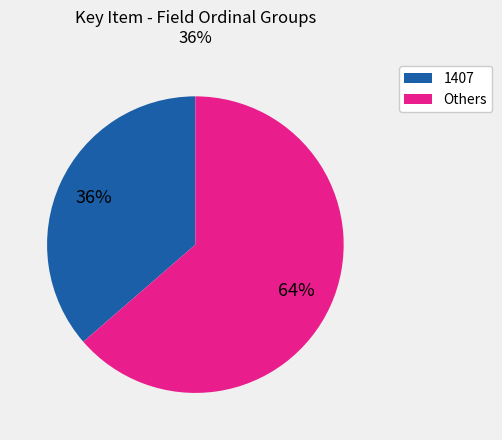

Is there a majority slice in this chart?

Yes